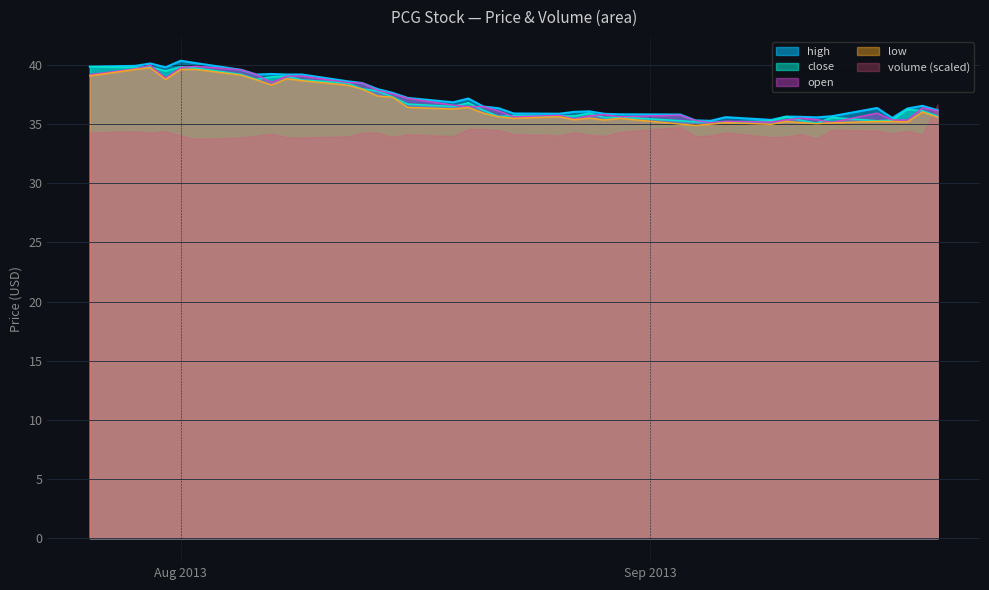

True or false: high and low cross at least once.

False